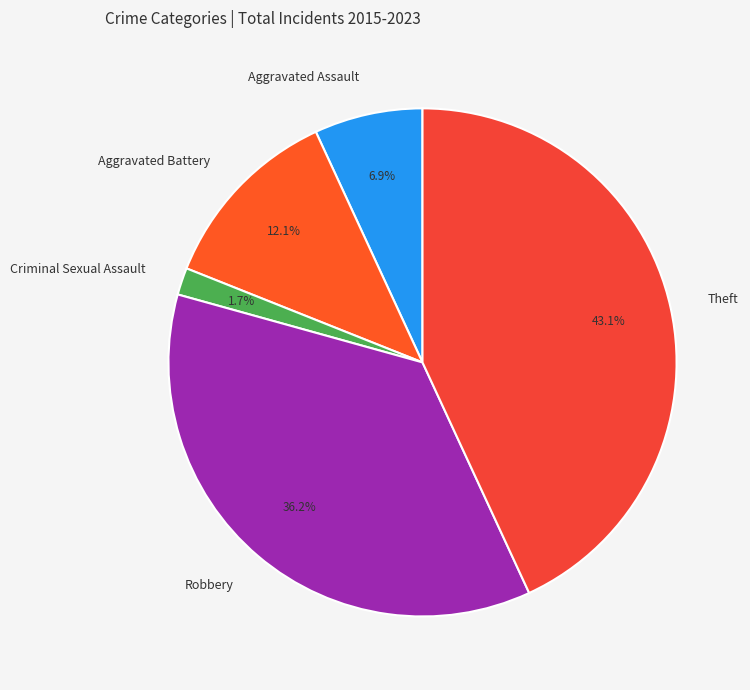

What percentage is the Criminal Sexual Assault slice, to the nearest percent?

2%